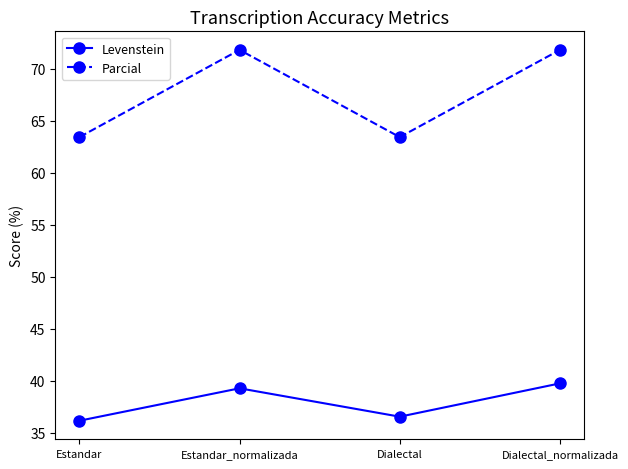

What are all the series names shown in the legend?

Levenstein, Parcial